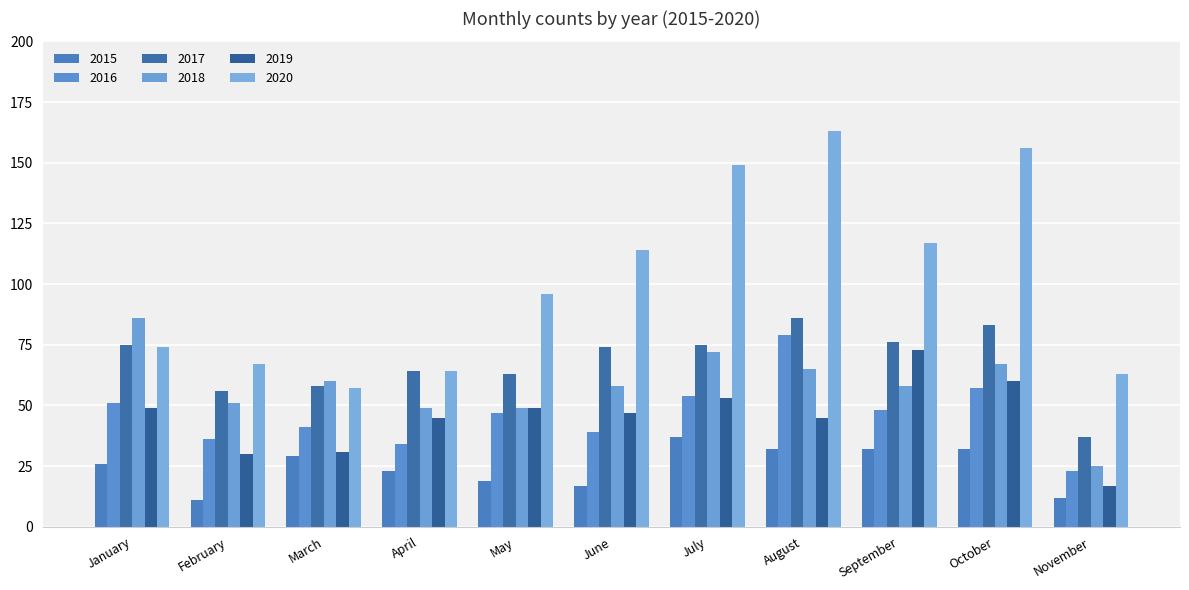

Is it true that 2018 equals 86 at January?

True